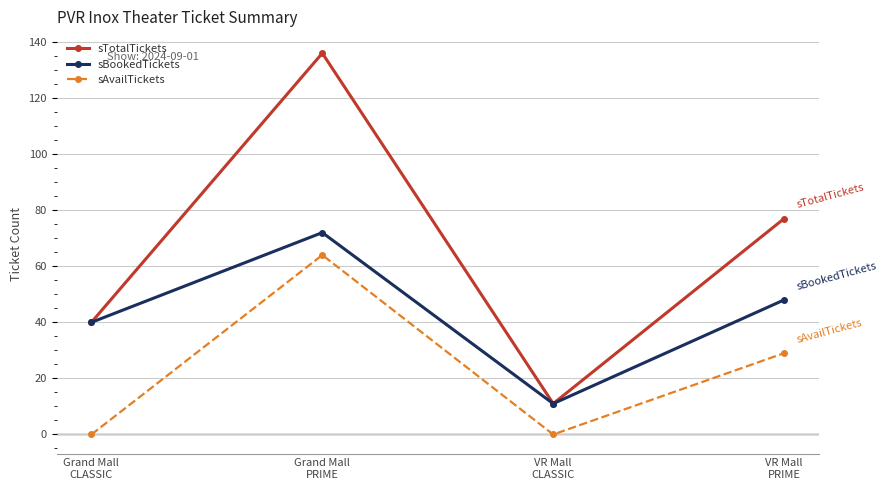

How many distinct data groups are displayed?

3